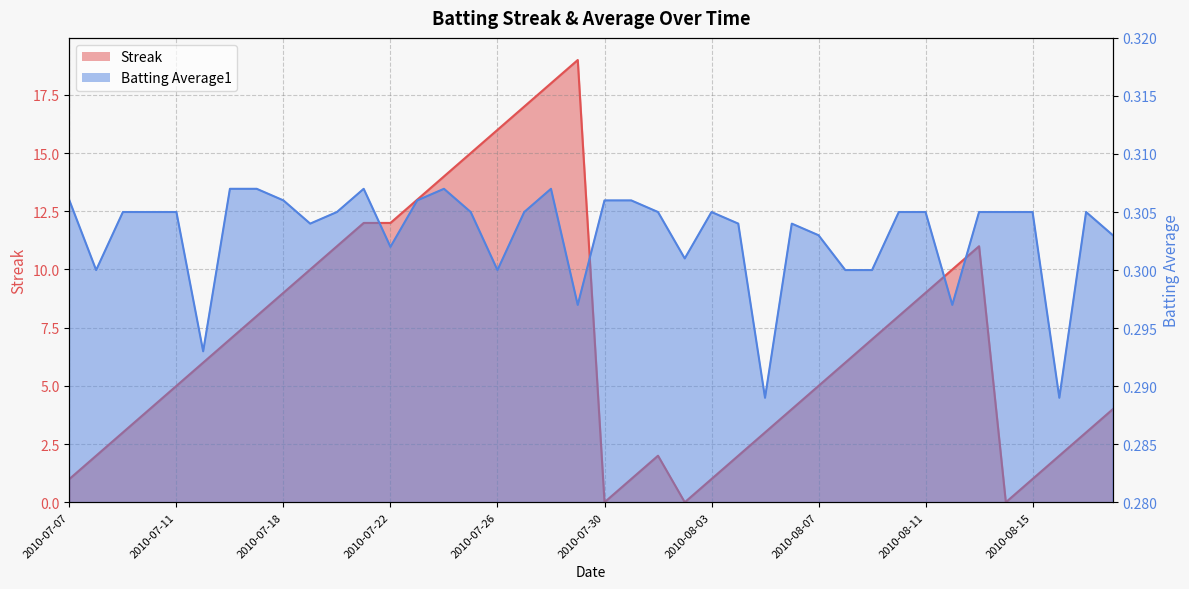

What is the spread (max minus min) of values at 2010-08-05?

2.7